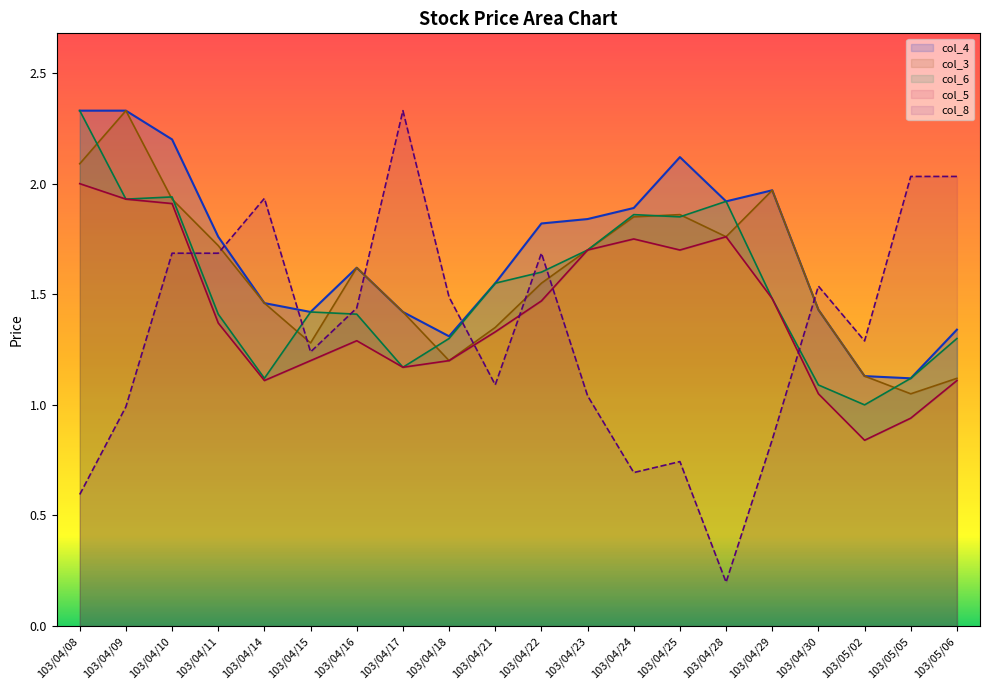

At which category is the sum across all series the highest?

103/04/10